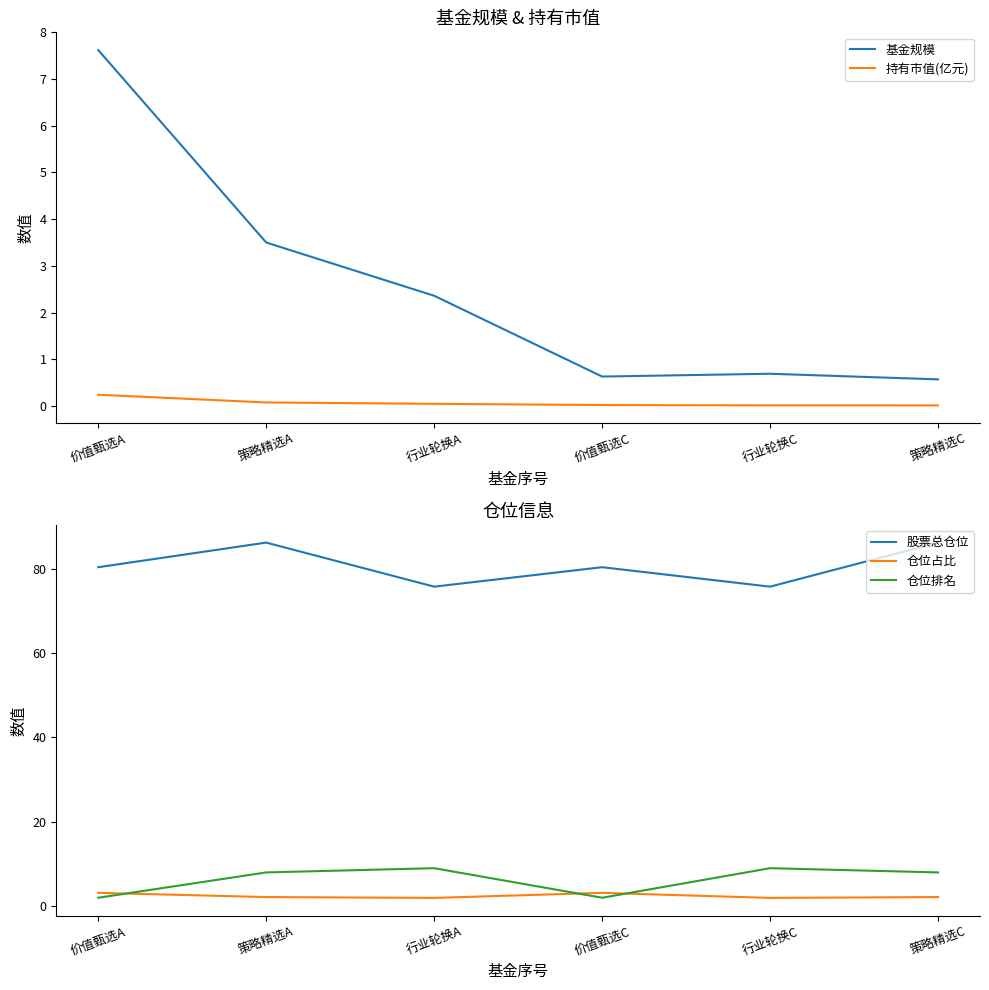

Where is the first local minimum for 基金规模?

价值甄选C